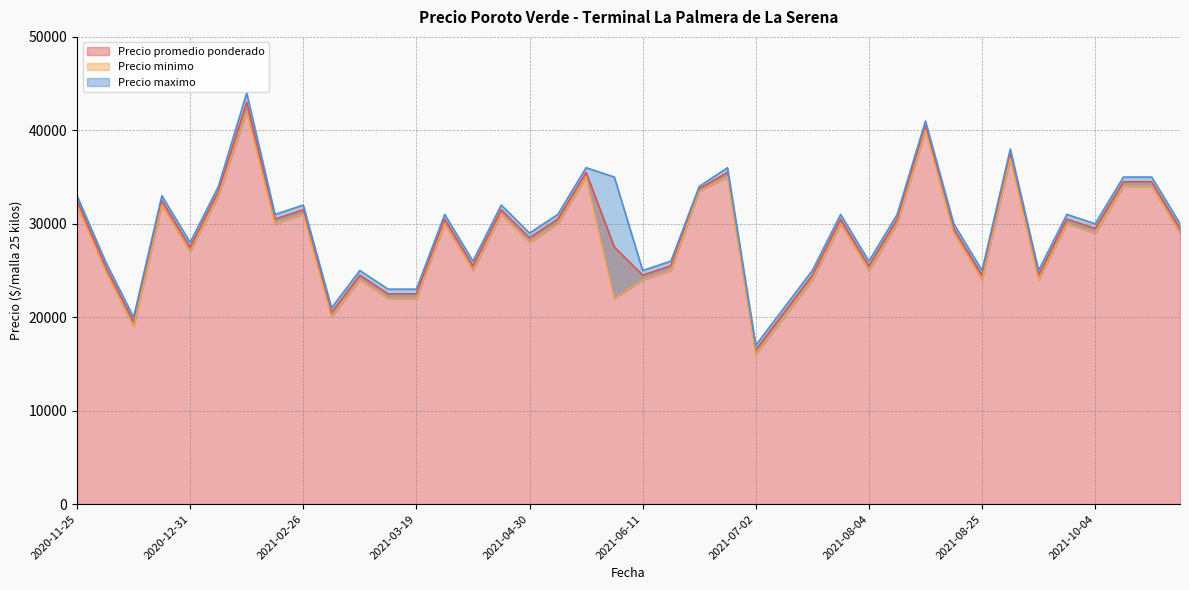

Reading left to right, list all the values displayed in this chart.

Precio promedio ponderado: 32500	25500	19500	32500	27500	33500	43000	30500	31500	20500	24500	22500	22500	30500	25500	31500	28500	30500	35500	27500	24500	25500	33750	35500	16500	20500	24500	30500	25500	30500	40500	29500	24500	37500	24500	30500	29500	34500	34500	29500
Precio minimo: 32000	25000	19000	32000	27000	33000	42000	30000	31000	20000	24000	22000	22000	30000	25000	31000	28000	30000	35000	22000	24000	25000	33500	35000	16000	20000	24000	30000	25000	30000	40000	29000	24000	37000	24000	30000	29000	34000	34000	29000
Precio maximo: 33000	26000	20000	33000	28000	34000	44000	31000	32000	21000	25000	23000	23000	31000	26000	32000	29000	31000	36000	35000	25000	26000	34000	36000	17000	21000	25000	31000	26000	31000	41000	30000	25000	38000	25000	31000	30000	35000	35000	30000